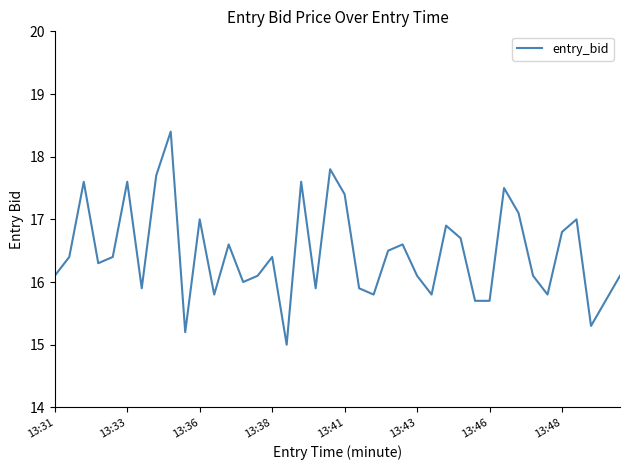

How many lines are shown in the chart?

1